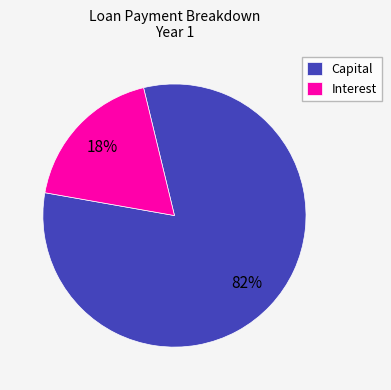

To the nearest percent, what percentage of the pie is Capital?

82%